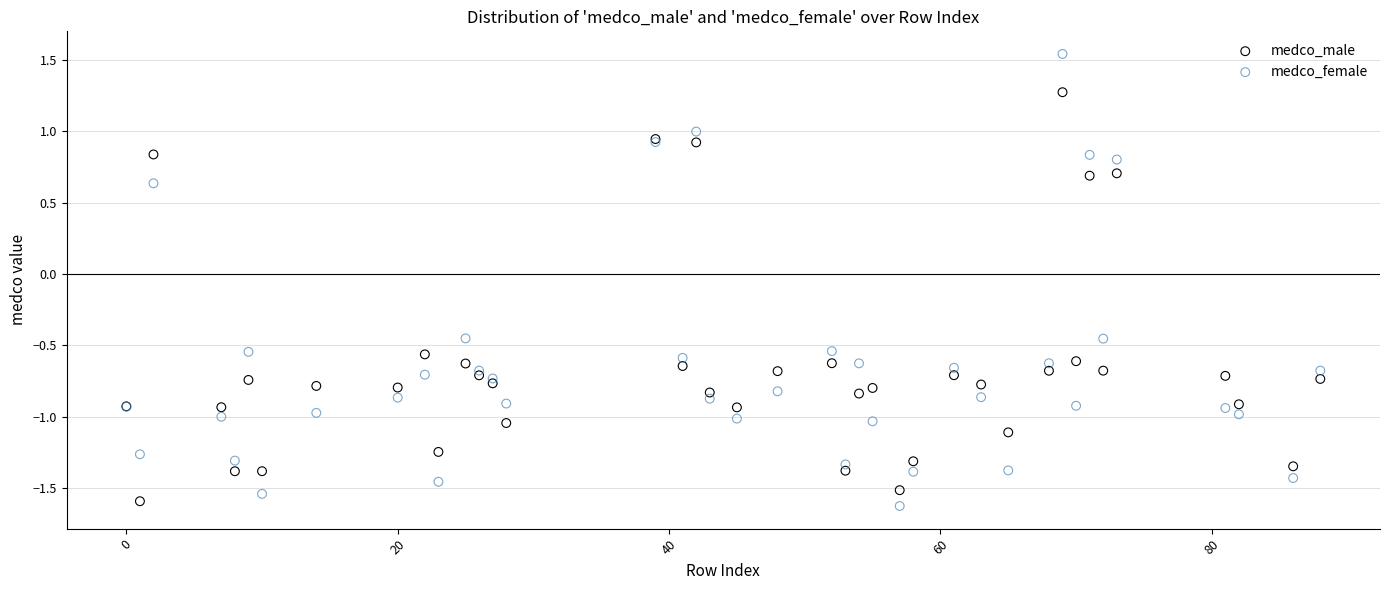

Which series contains the highest Y value?

medco_female